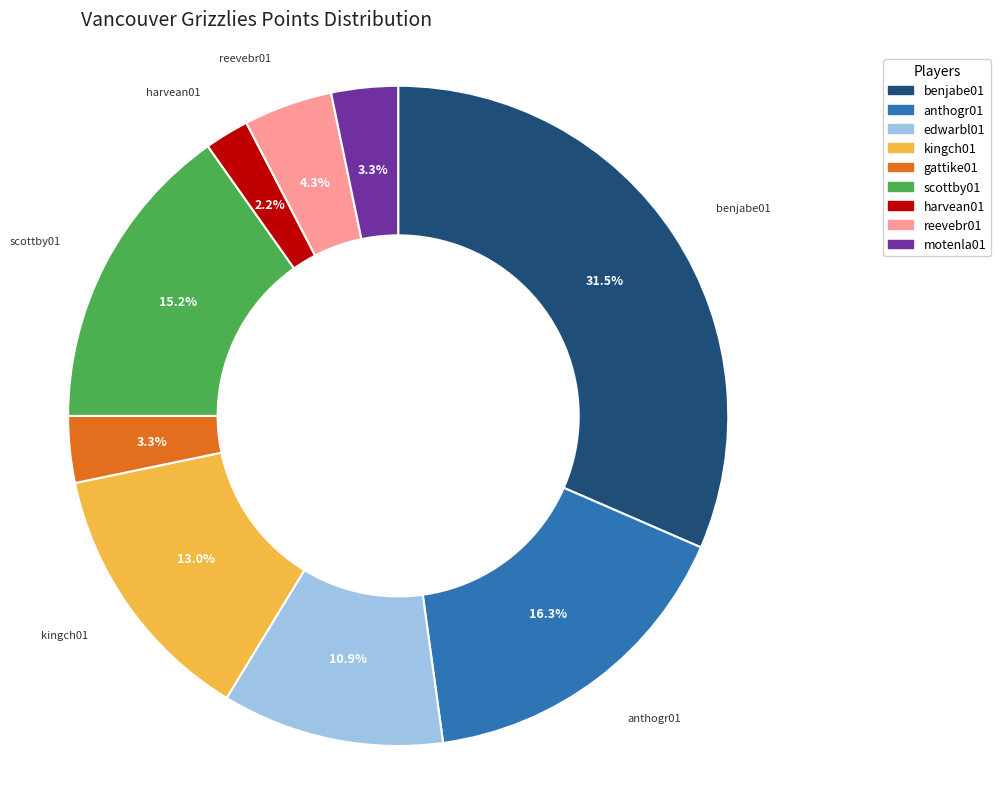

Is there any slice that represents more than half of the pie?

No